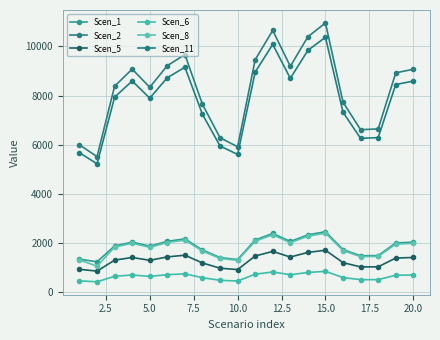

How many data points in Scen_6 are above 695?

10